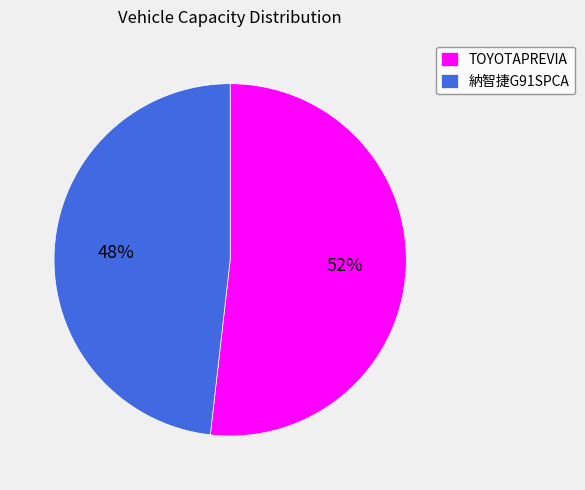

Which category has the biggest portion of the pie?

TOYOTAPREVIA